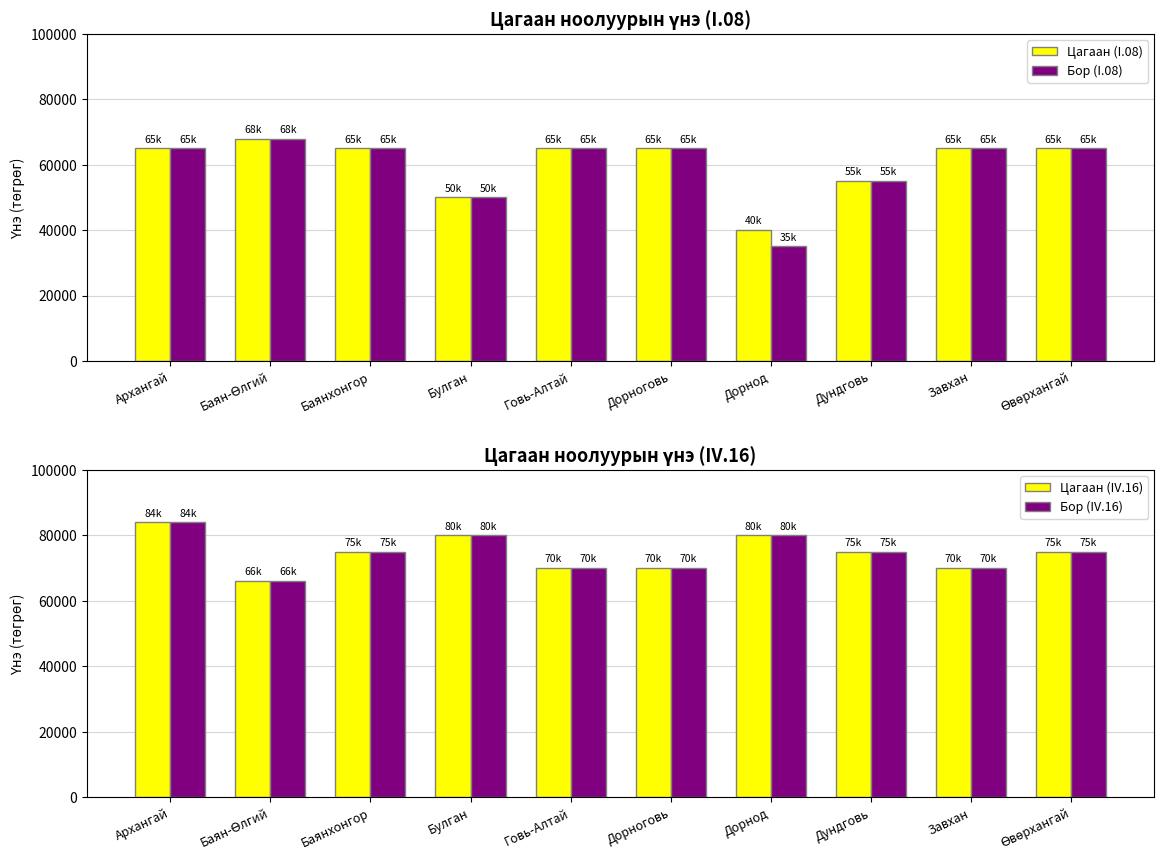

What is the maximum value shown in the chart?

84000